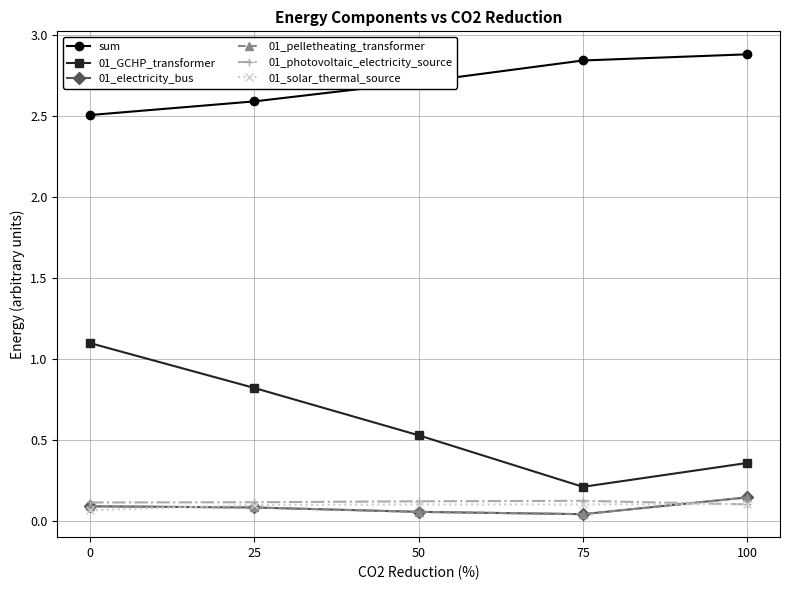

Does the chart have visible grid lines?

Yes